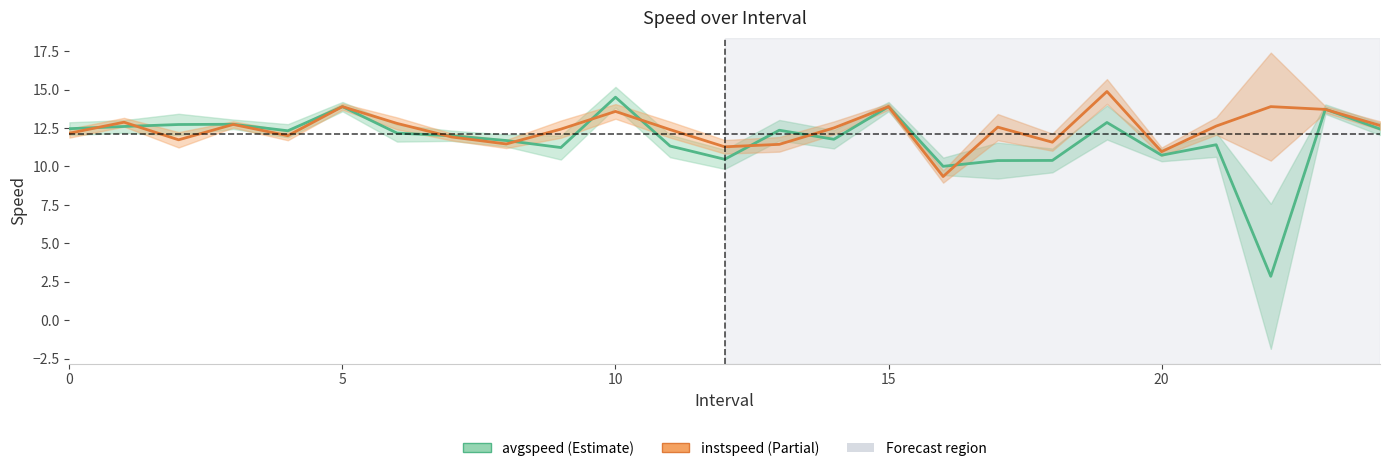

What are all the series names shown in the legend?

avgspeed, instspeed